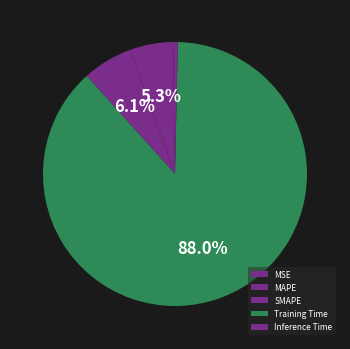

To the nearest percent, what is the average slice percentage?

20%